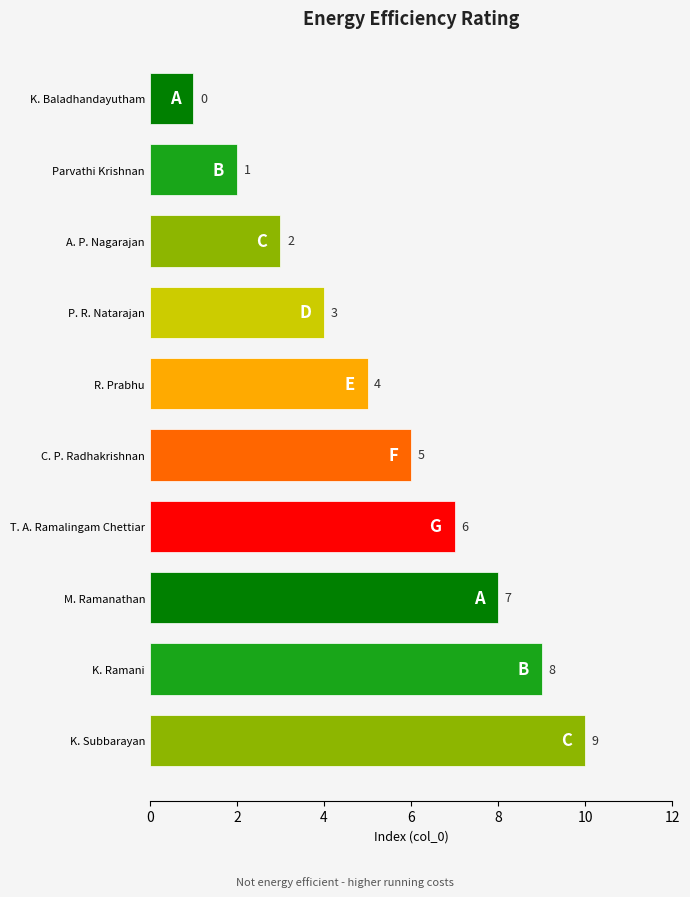

How many bars are there in total?

10